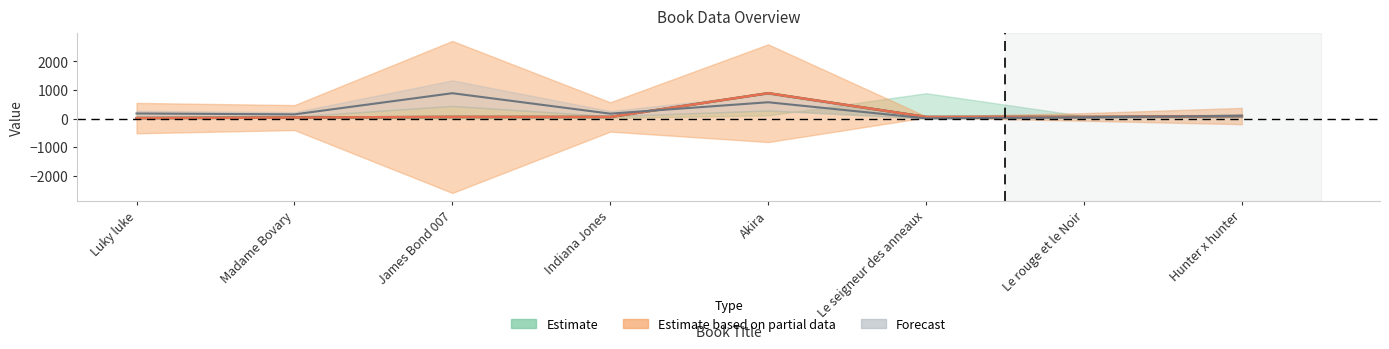

How many intersections are there between Prix and Prix de laPage?

2